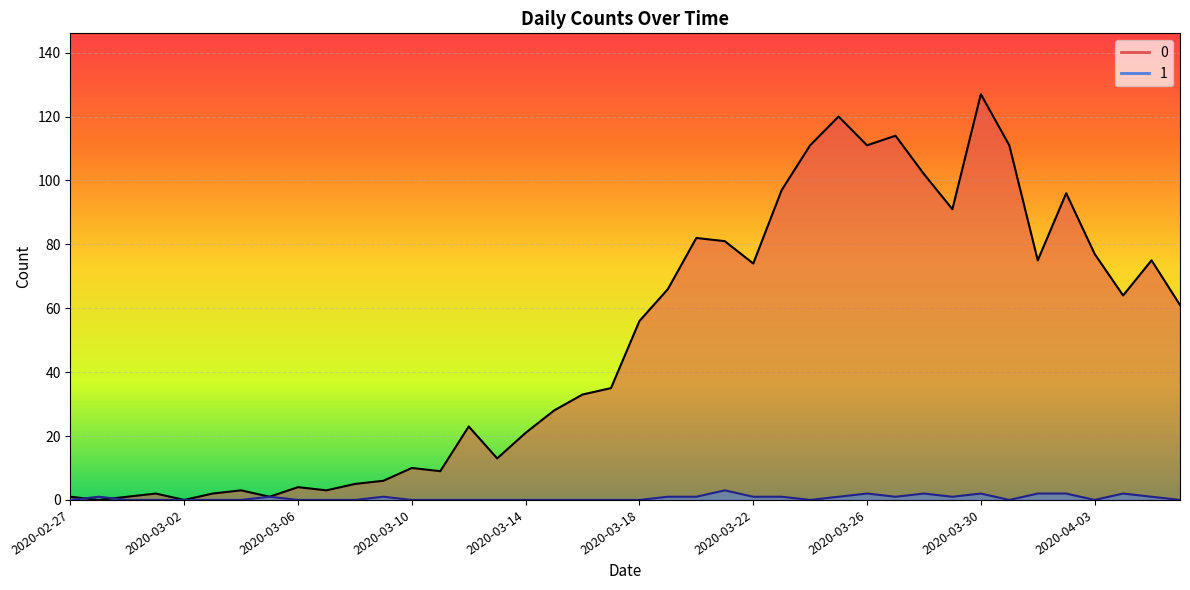

Is the value of 1 at 2020-03-24 greater than the value of 0 at 2020-03-02?

No